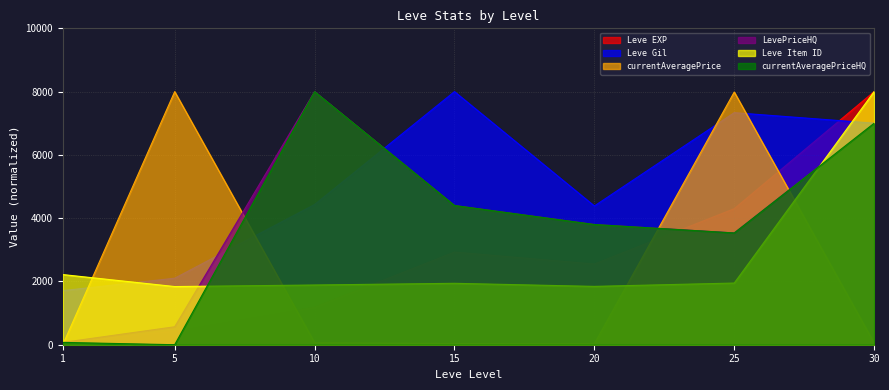

Which series has the widest spread of values?

currentAveragePriceHQ